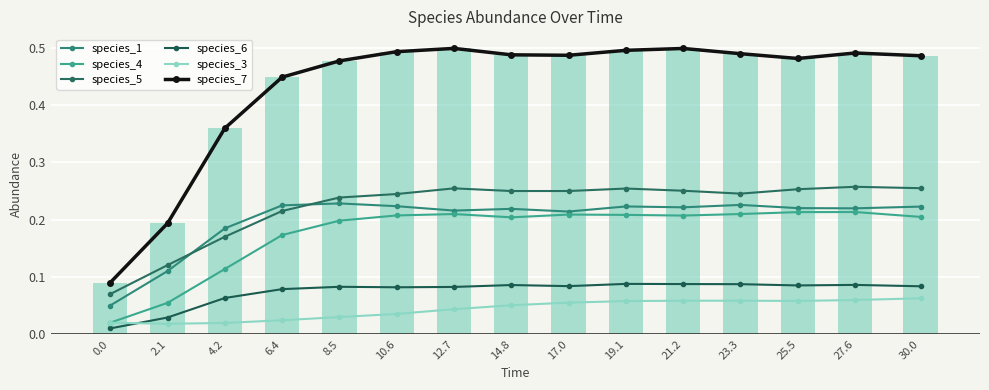

At how many categories does at least one series exceed 0?

15